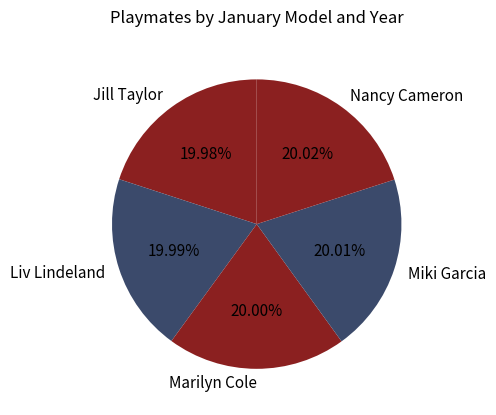

The Liv Lindeland slice represents 20% of the pie. True or false?

True